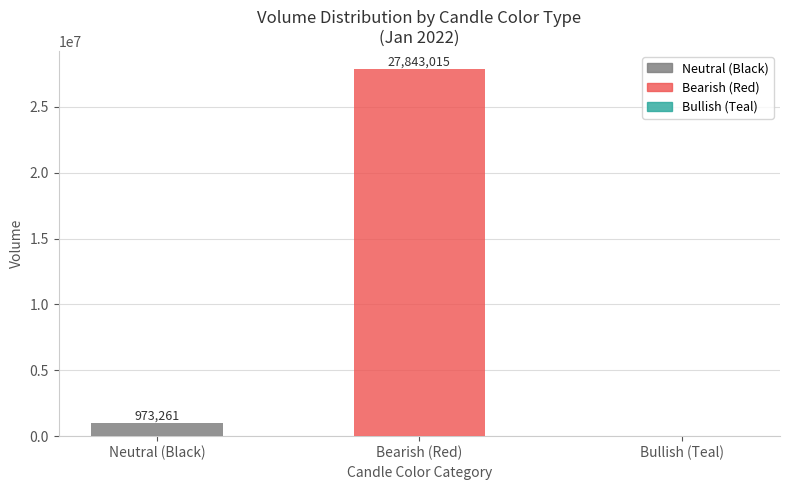

Which category has the highest value across all series?

Bearish (Red)